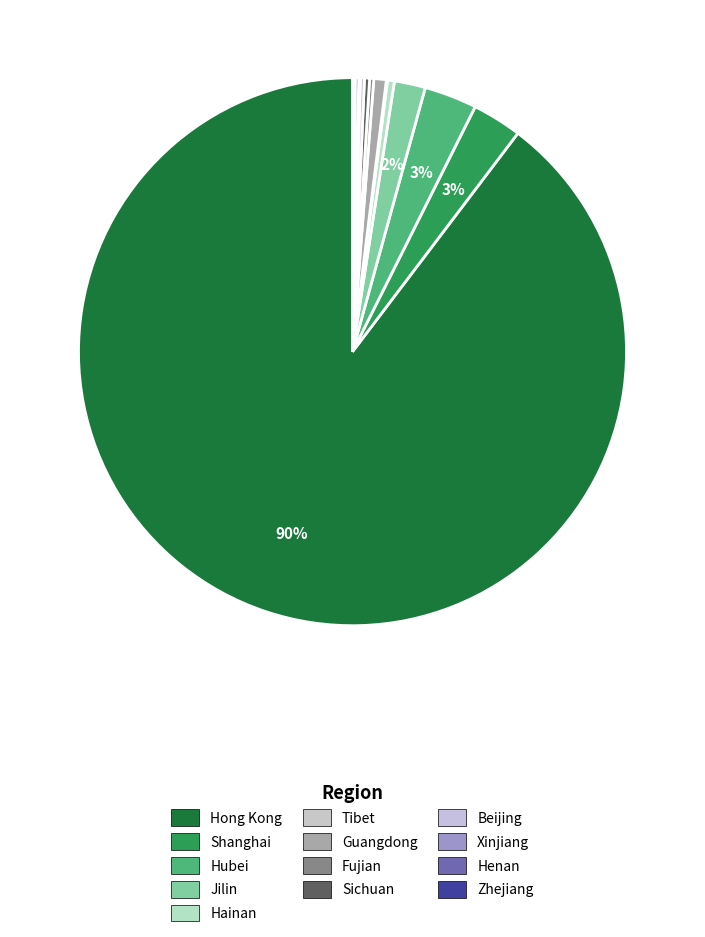

How much of the chart is everything except Hubei?

96.9%